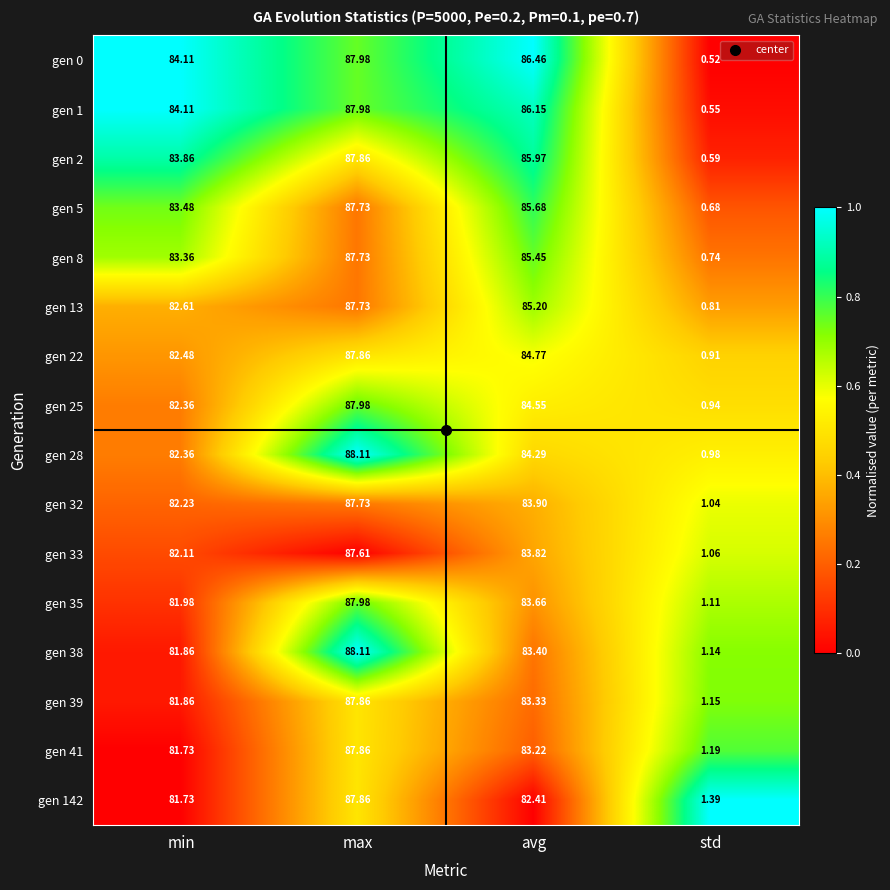

Rank the categories by gen 33 value from lowest to highest.

std, min, avg, max